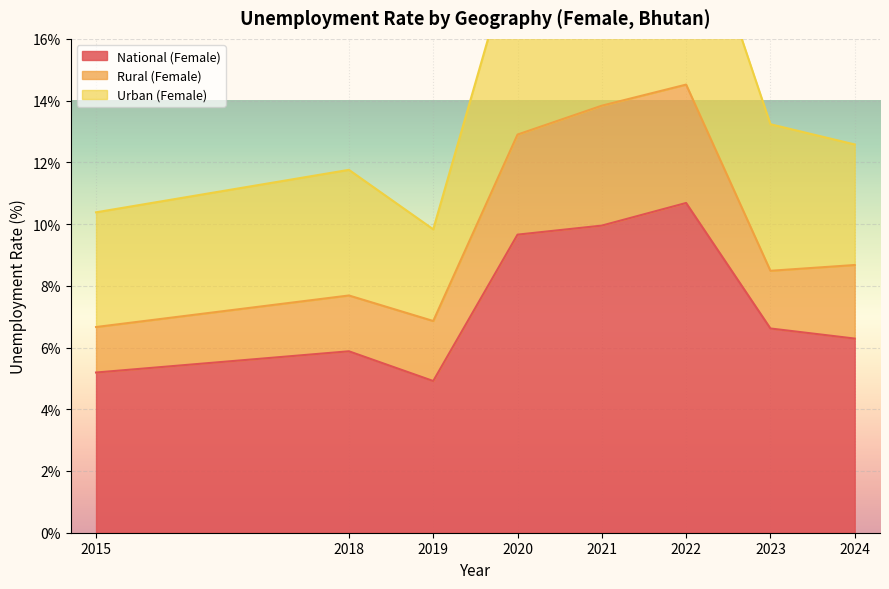

At which category does the chart reach its minimum across all series?

2019